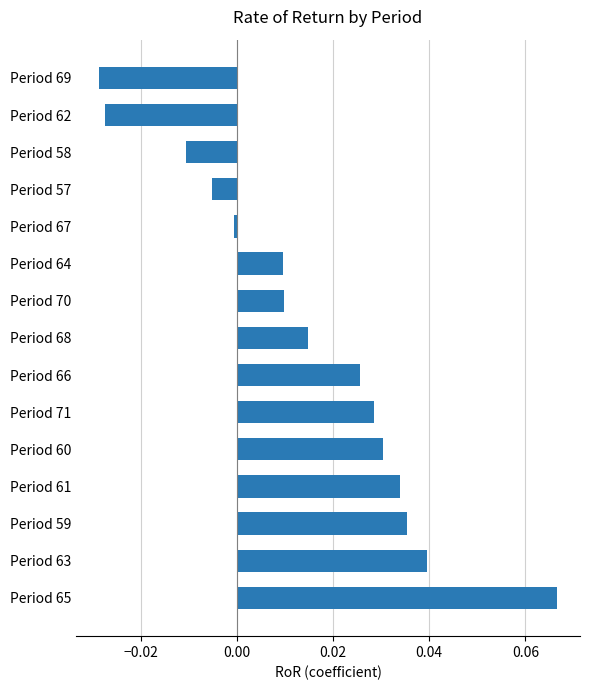

Which has a higher value, Period 66 or Period 63?

Period 63